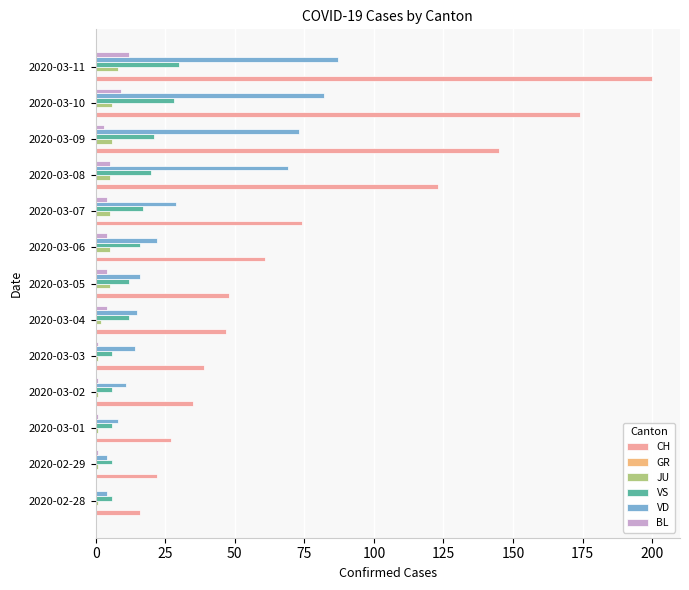

The BL series shows 4 at 2020-03-06. True or false?

True